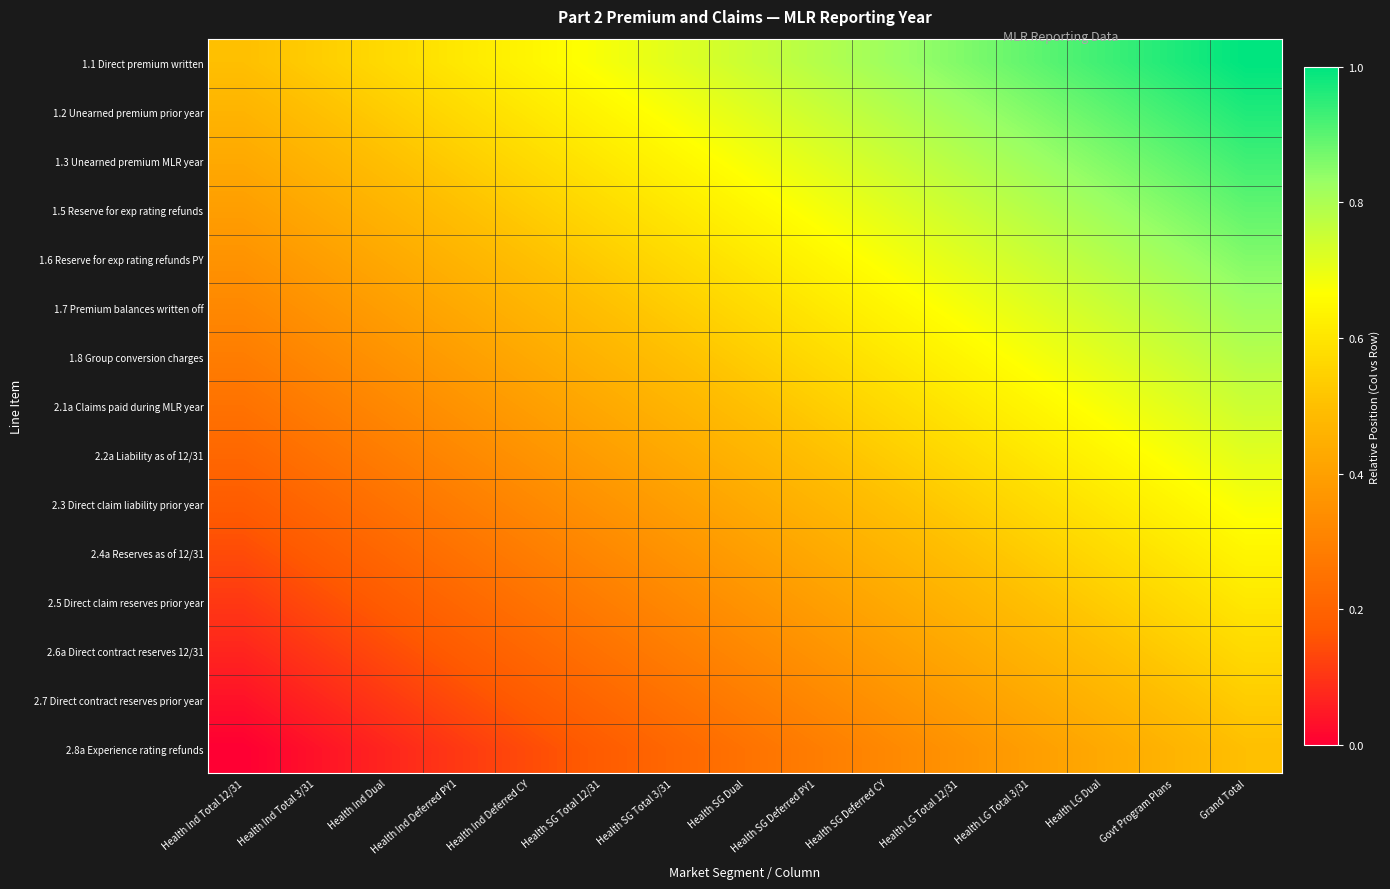

At which category is the sum across all series the highest?

Grand Total